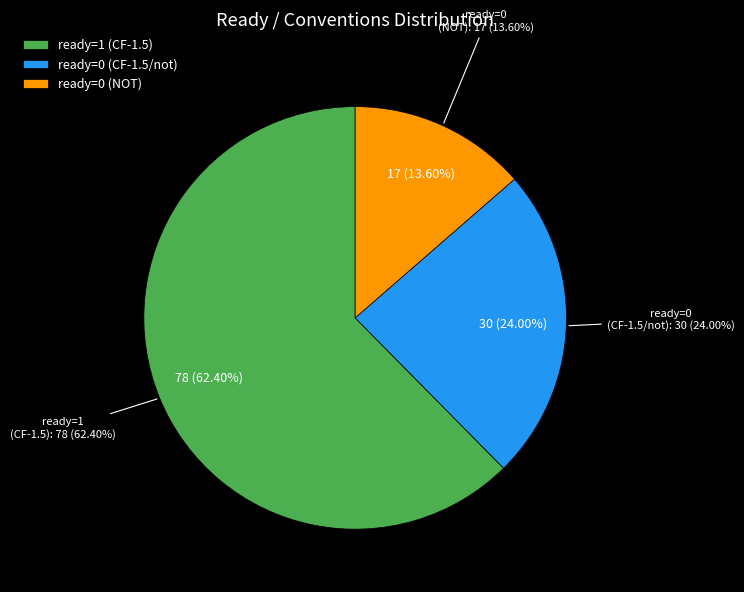

Between ready=0 (CF-1.5/not) and ready=0 (NOT), which is larger?

ready=0 (CF-1.5/not)